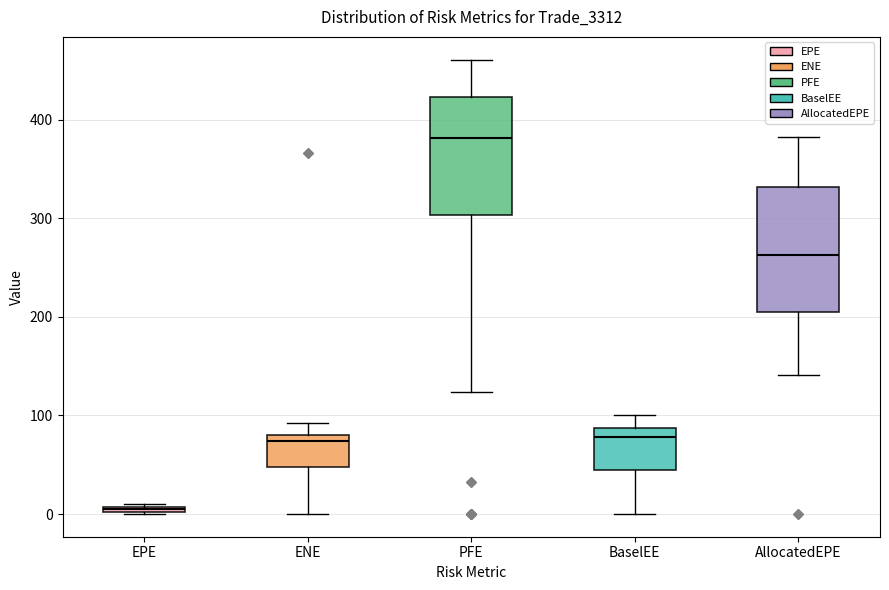

Where does the upper whisker of the box for ENE end on the y-axis? The values are not printed on the chart, so give them approximately, as read against the axis.

90